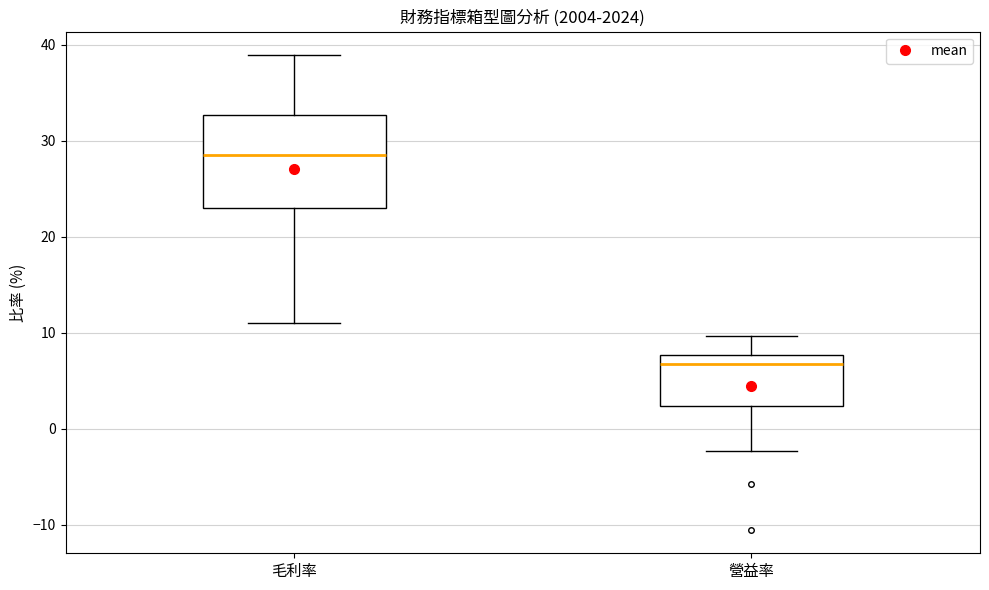

Reading left to right, transcribe this box plot: for each box, give where its median line is, the range the box spans, and where its two whiskers end, as read against the y-axis. The values are not printed on the chart, so give them approximately, as read against the axis.

毛利率: median 29, box 23 to 33, whiskers 11 to 39
營益率: median 7, box 2 to 8, whiskers -2 to 10